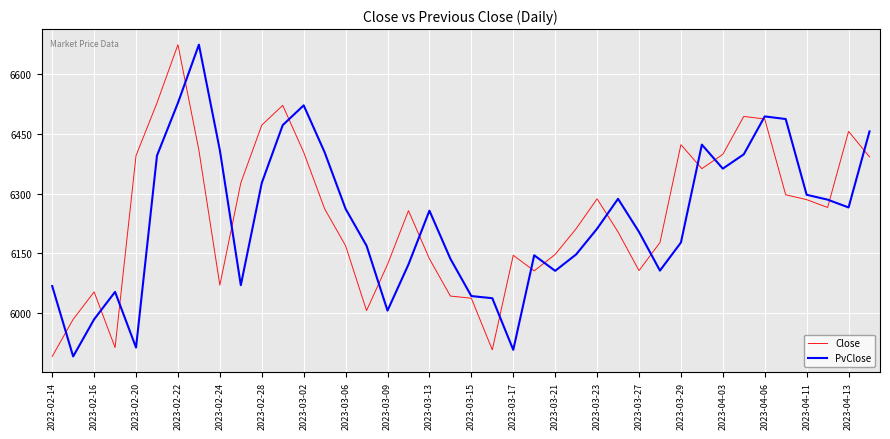

What is the maximum value shown in the chart?

6674.2